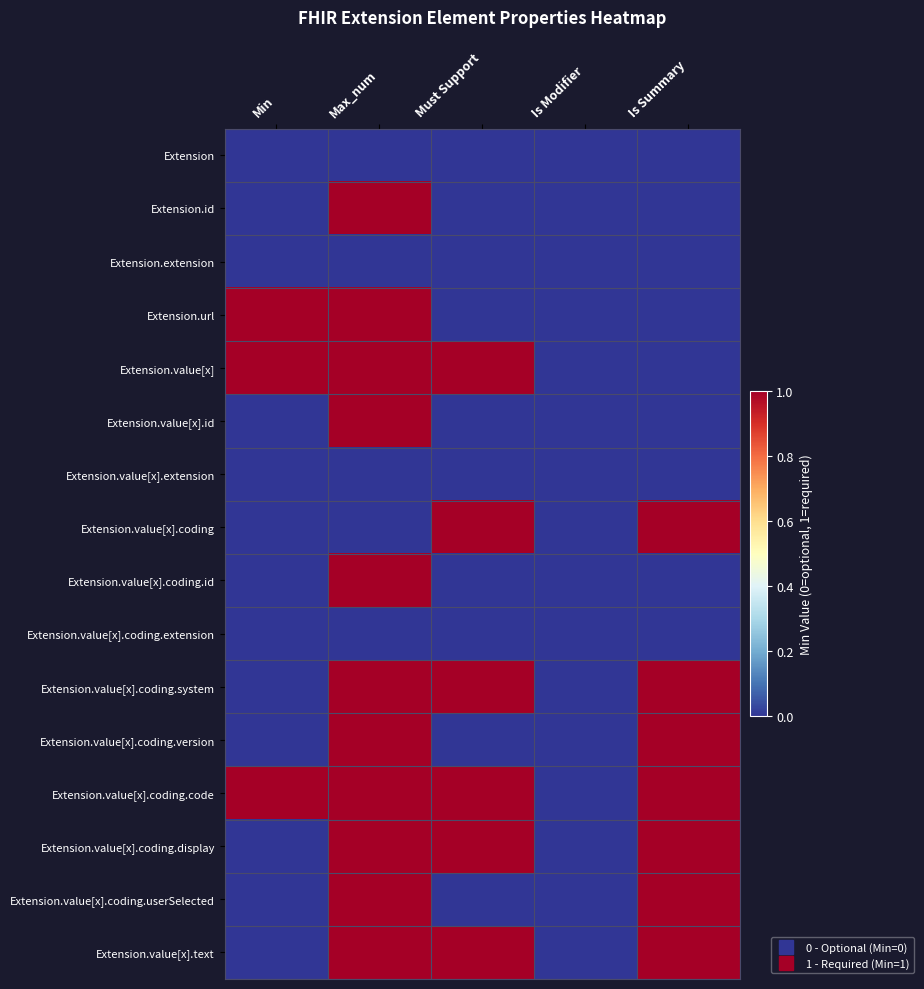

Which series changed the most between Must Support and Is Summary?

Extension.value[x]